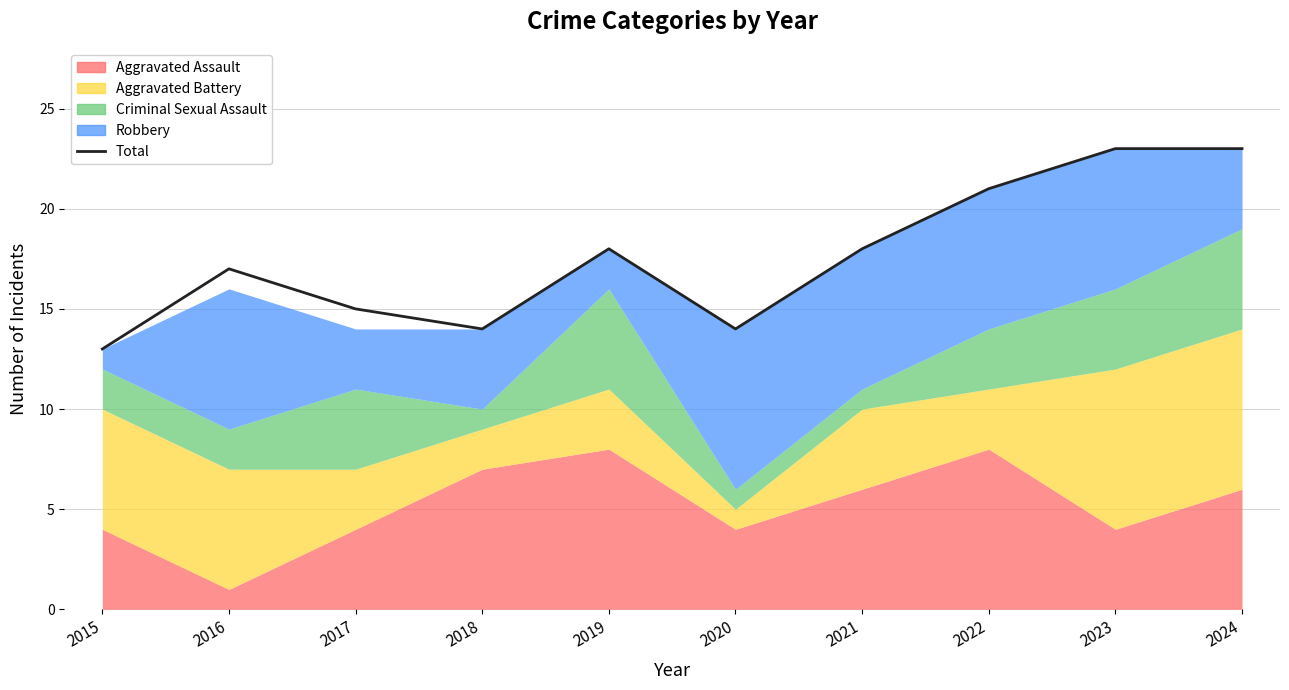

Where does the data first go above 18?

2022